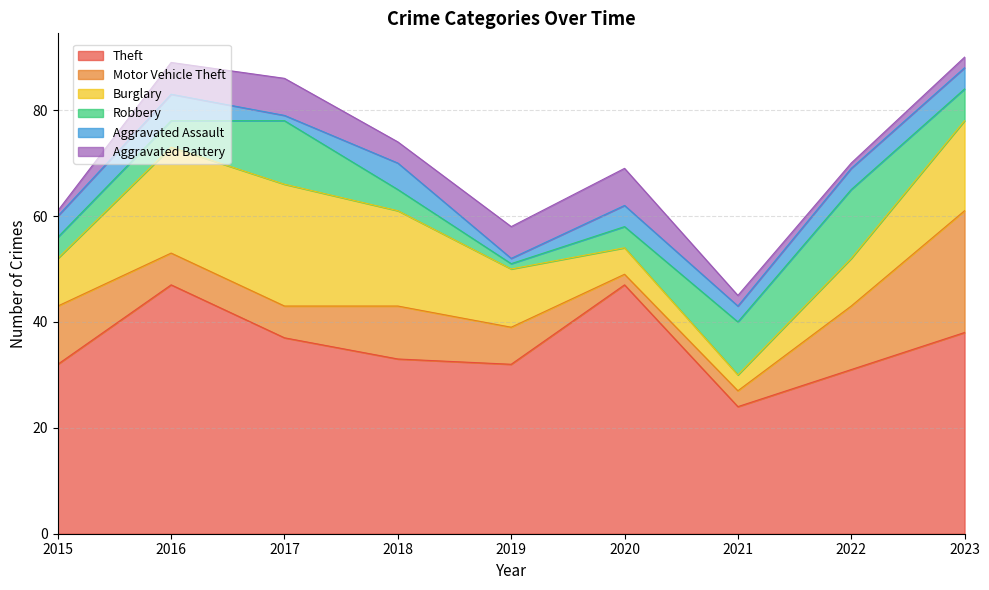

What is the difference between the second highest and minimum values in the Burglary series?

17